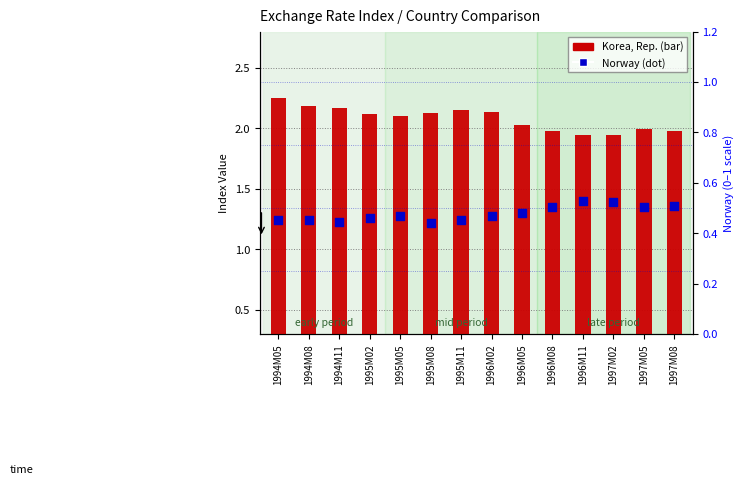

At which category is the sum across all series the highest?

1994M05